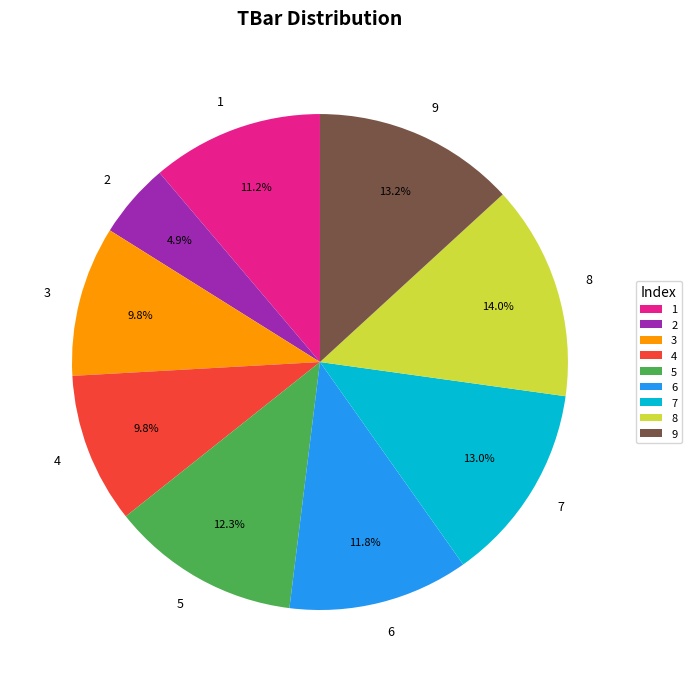

To the nearest percent, what is the combined percentage of 8 and 5?

26%